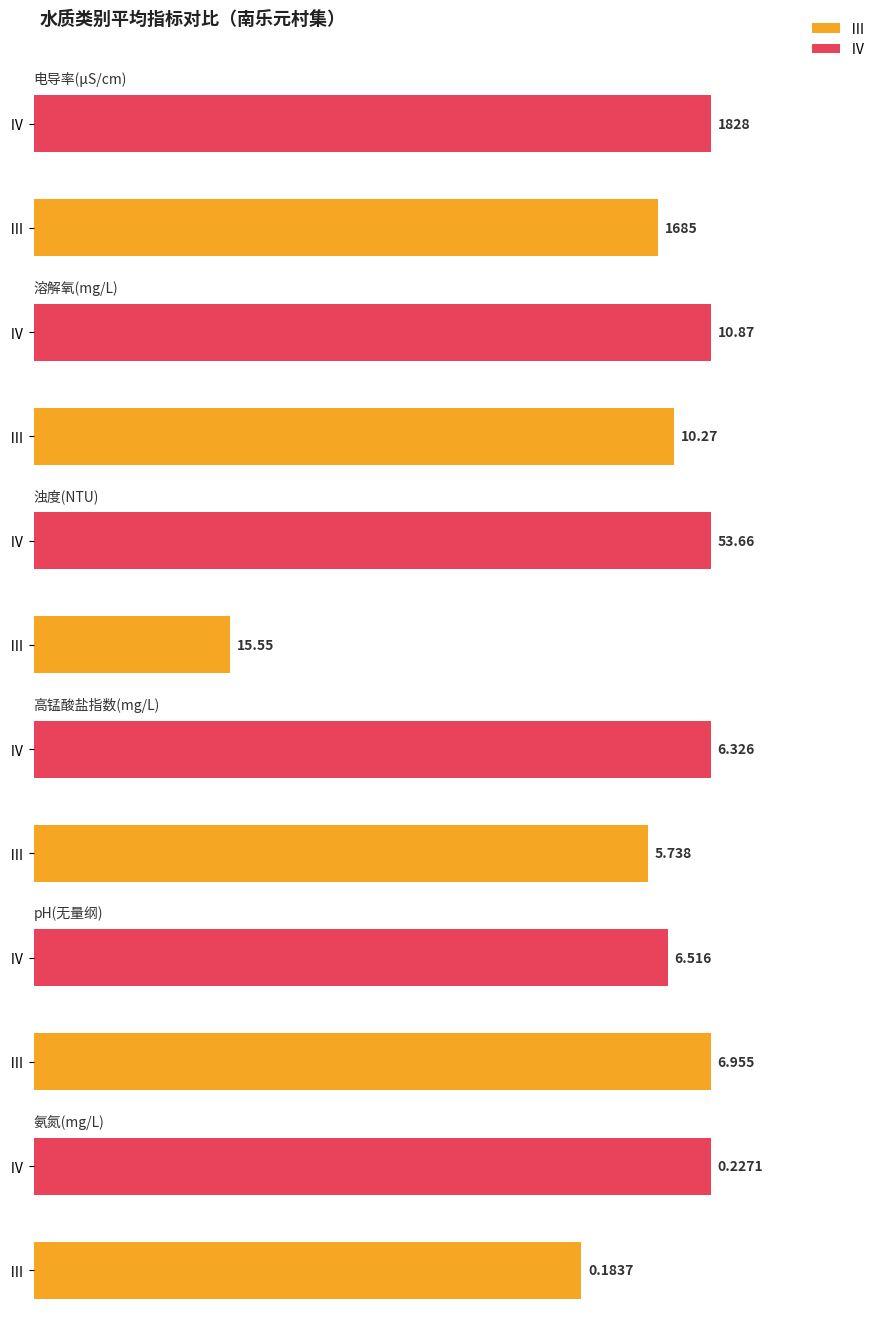

Is the value of 溶解氧(mg/L) at Ⅳ(04-01 20) greater than the value of 氨氮(mg/L) at Ⅳ(04-05 00)?

Yes